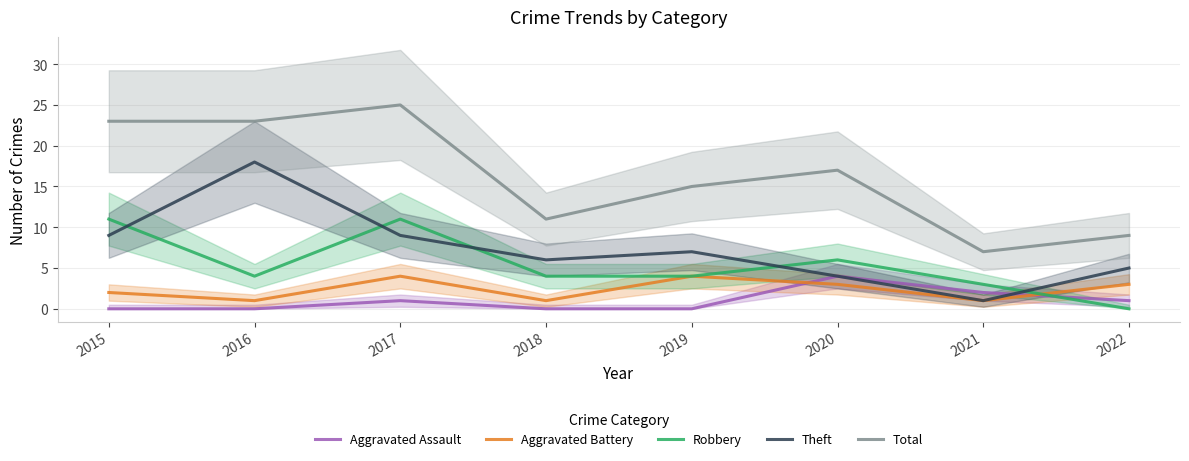

How many lines are shown in the chart?

5